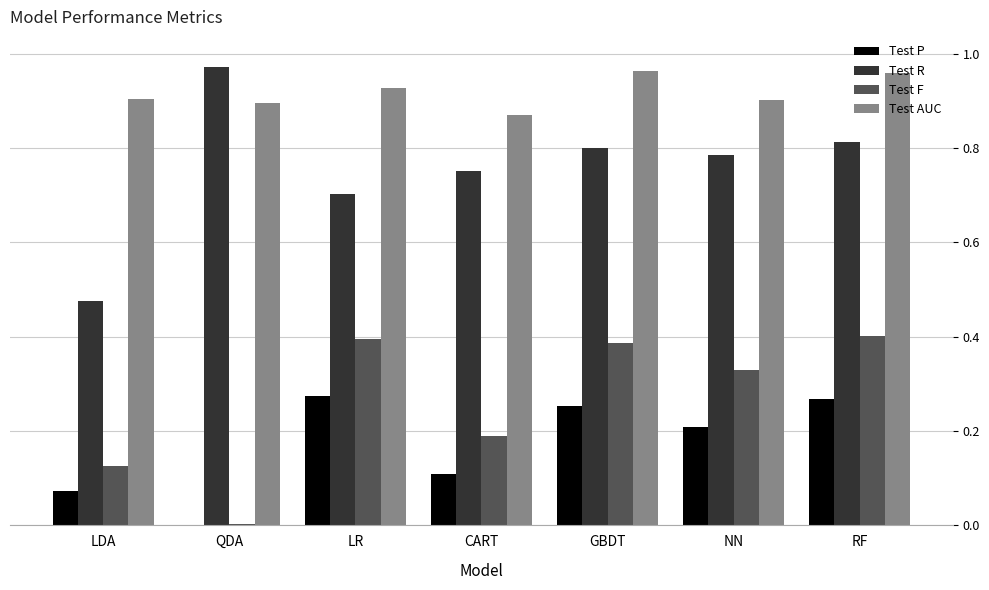

Is the value of Test F at GBDT greater than the value of Test P at GBDT?

Yes